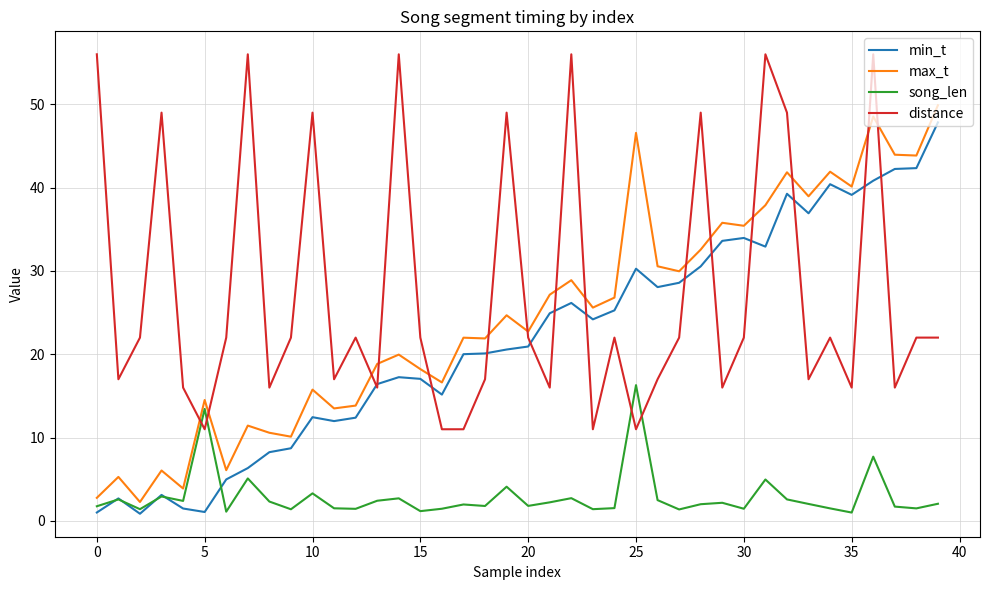

At how many categories does at least one series exceed 35?

20